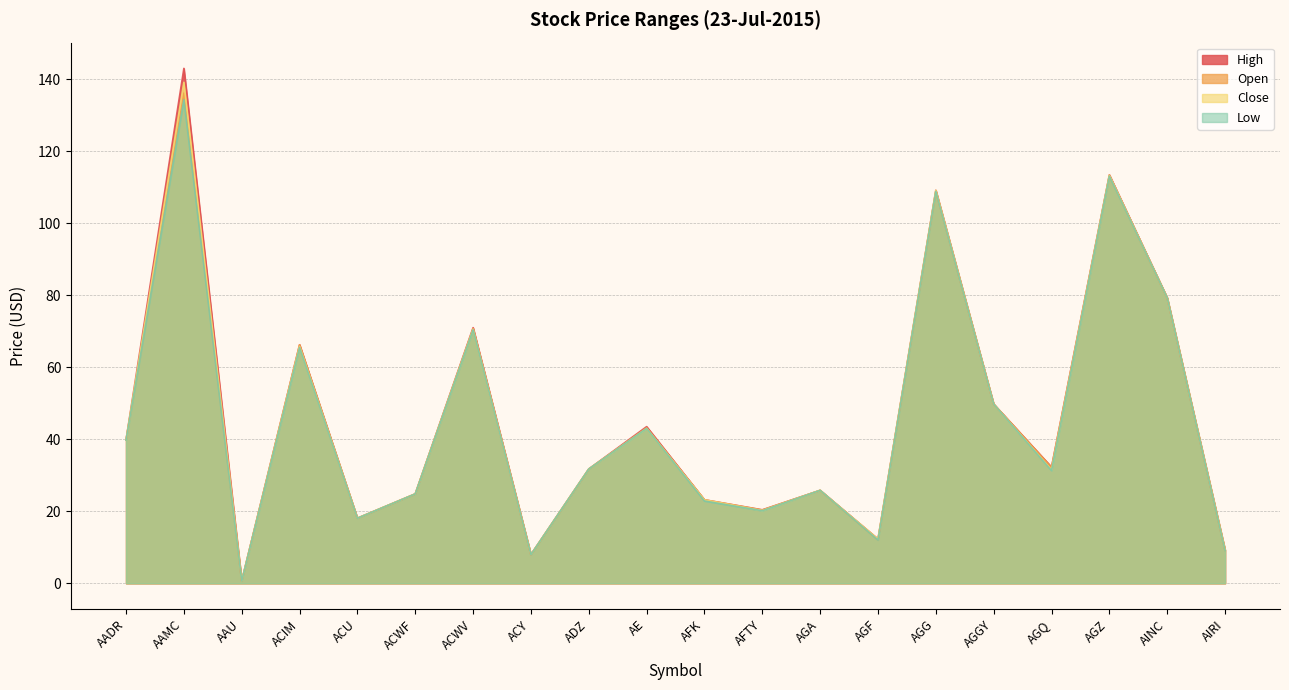

Count the number of data series in this chart.

4